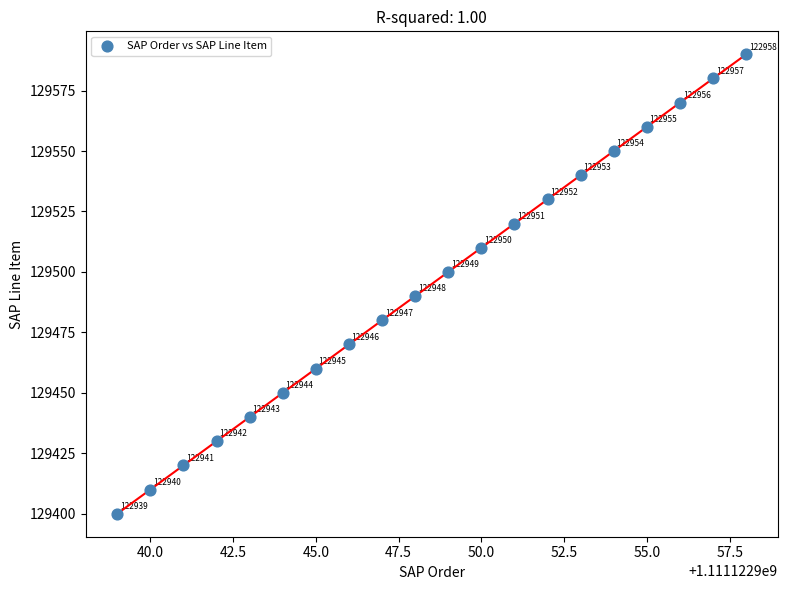

What Y value in the scatter plot is closest to 129495?

129490